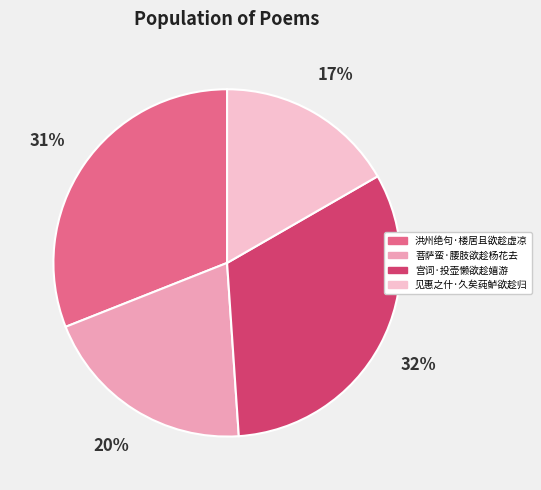

What is the ratio of the value at 洪州绝句·楼居且欲趁虚凉 to the value at 宫词·投壶懒欲趁嬉游?

1.0